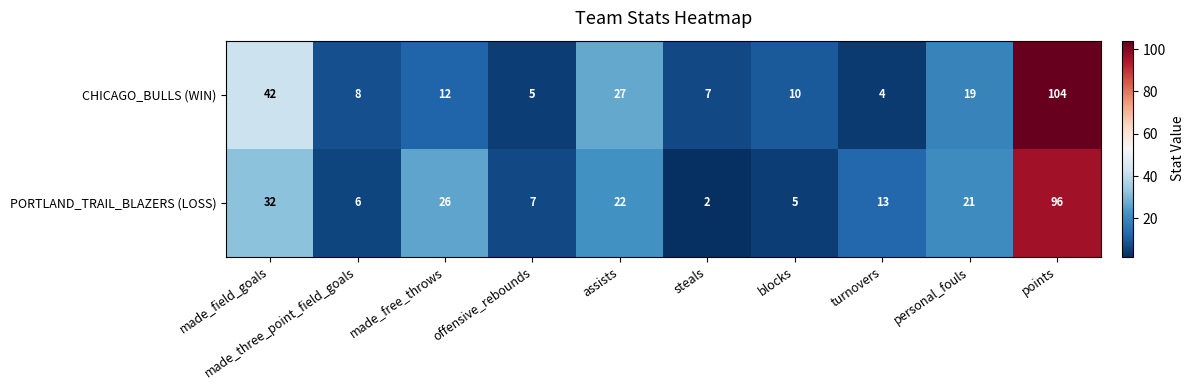

What is the difference between the highest and lowest values at steals?

5